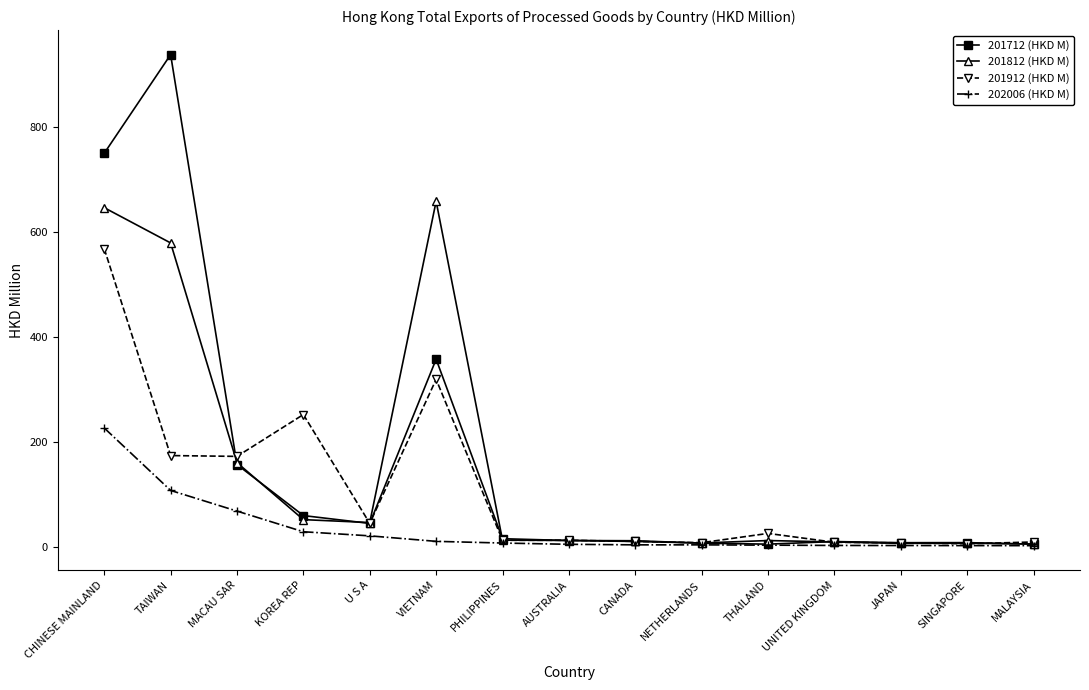

The value of 201812 (HKD M) at VIETNAM is 658.6. True or false?

True